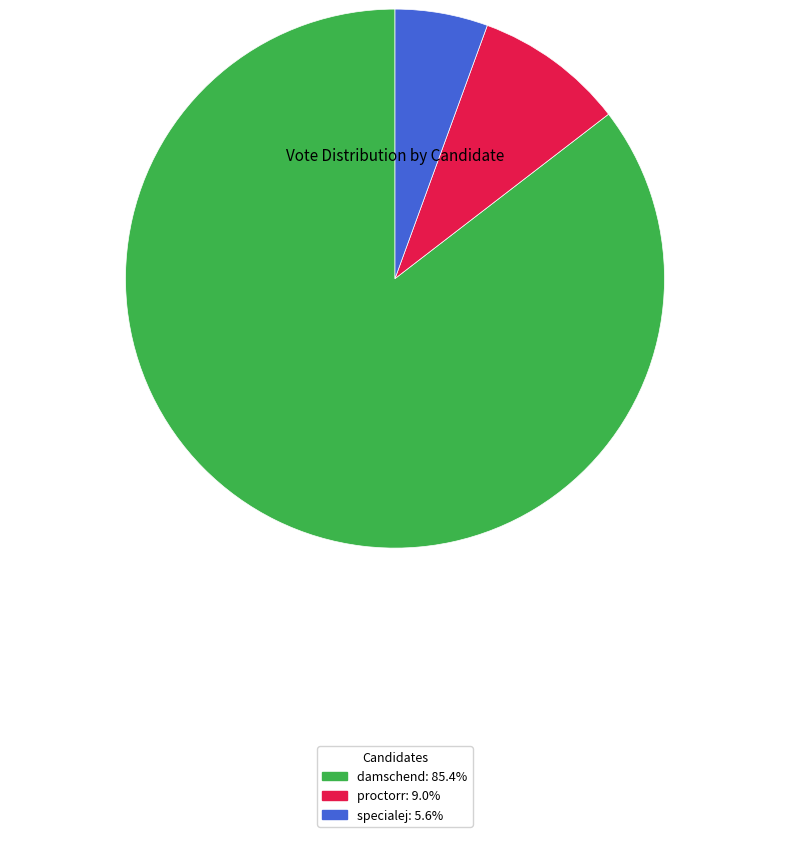

Count the number of slices in the pie.

3